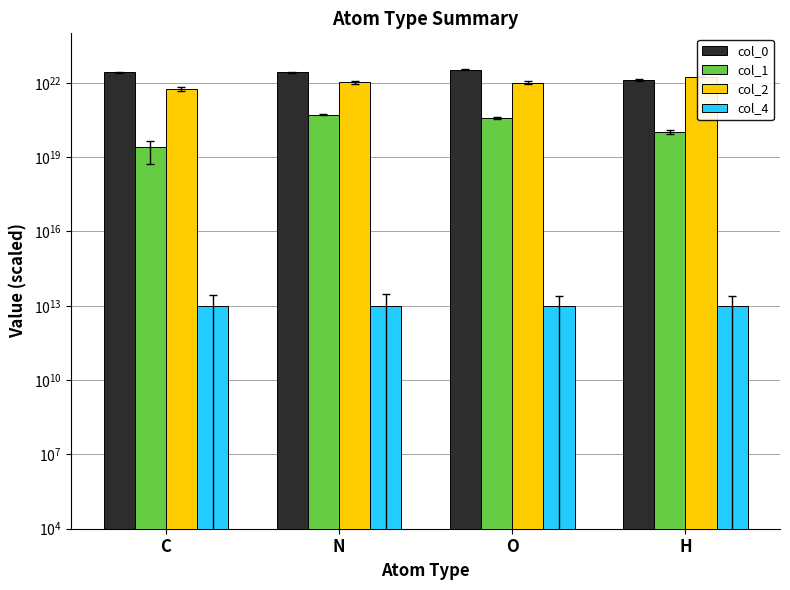

List the labels in order of col_4 value, smallest first.

C, N, O, H